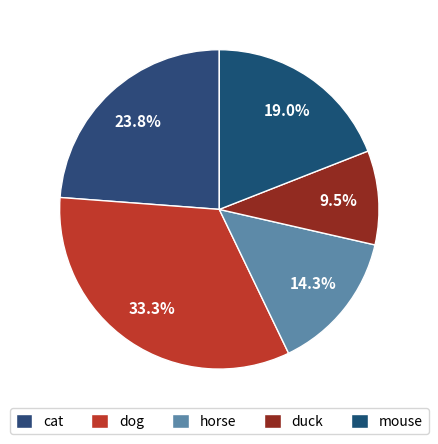

Rank the categories by value from highest to lowest.

dog, cat, mouse, horse, duck